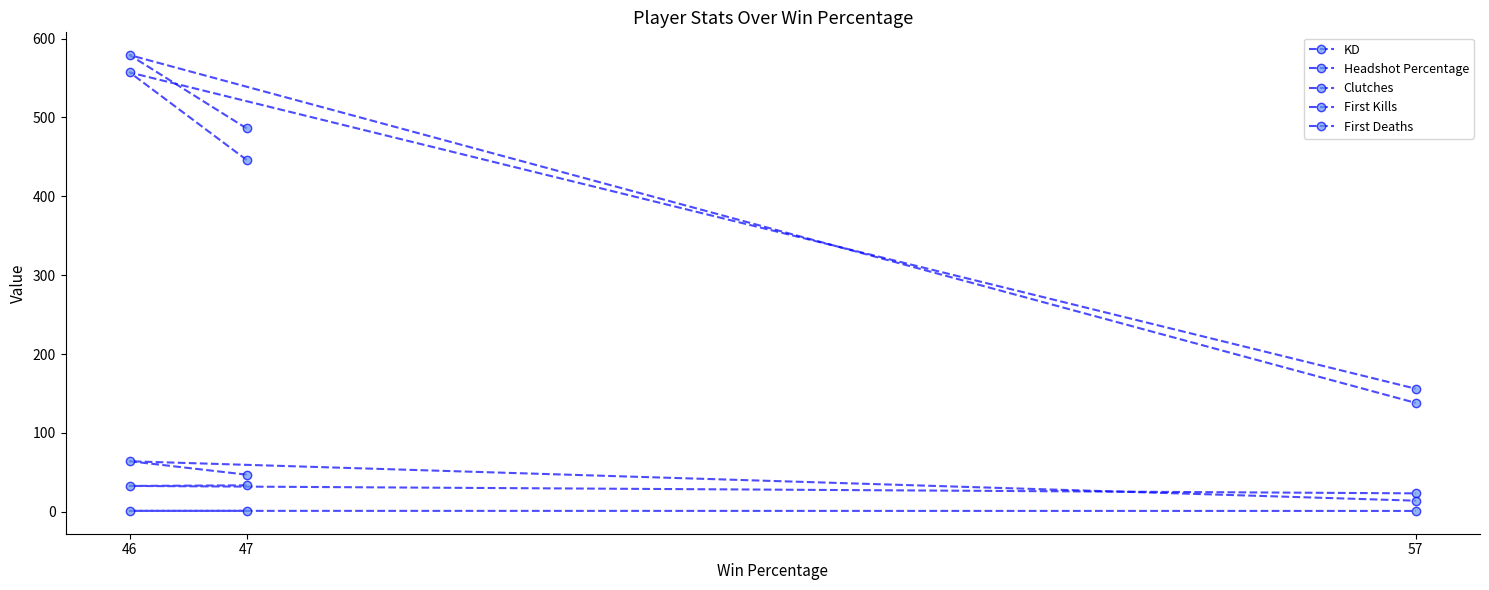

At which category is the sum across all series the highest?

46